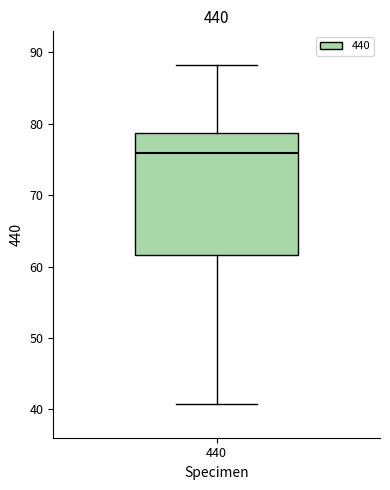

Transcribe this box plot: give where the median line is, the range the box spans, and where the two whiskers end, as read against the y-axis. The values are not printed on the chart, so give them approximately, as read against the axis.

median 76, box 62 to 79, whiskers 41 to 88